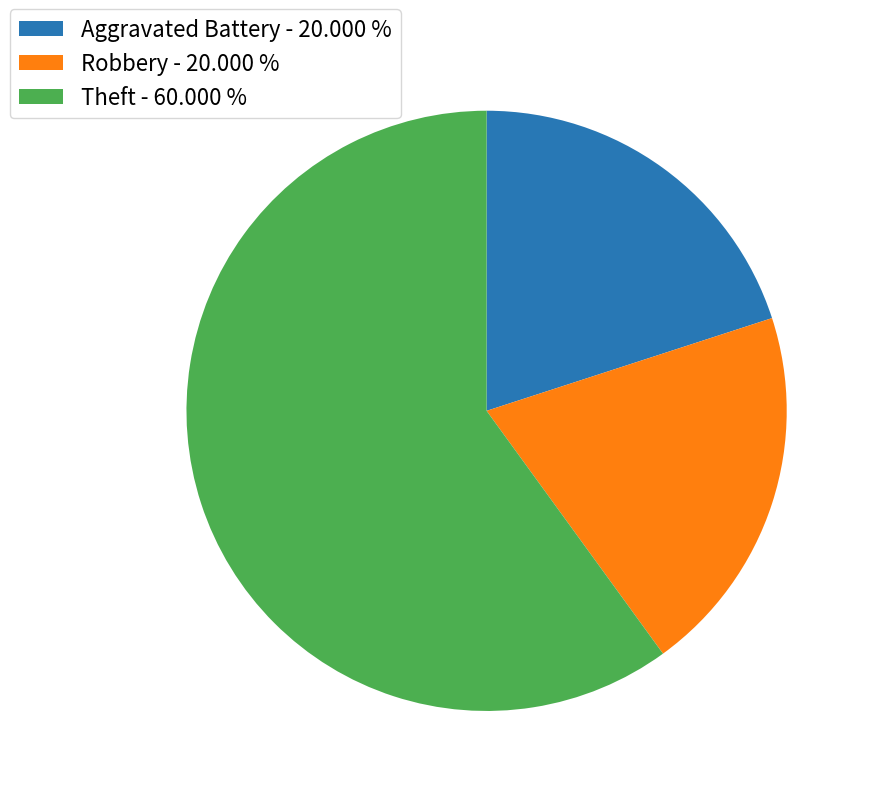

Does any single category account for the majority?

Yes